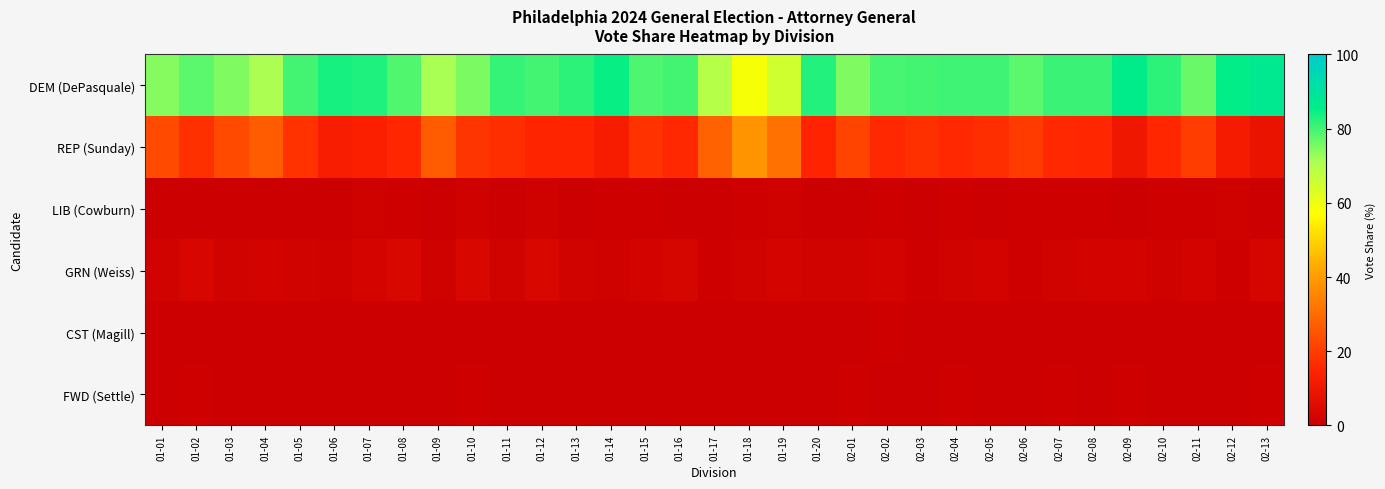

Reading right to left, extract all data points from this chart.

DEM (DePasquale): 02-13=87.2	02-12=85.7	02-11=76.8	02-10=81.7	02-09=86.3	02-08=80.8	02-07=80.7	02-06=77.9	02-05=80.1	02-04=80.1	02-03=80.0	02-02=79.3	02-01=74.8	01-20=82.6	01-19=64.9	01-18=58.5	01-17=69.3	01-16=79.9	01-15=79.0	01-14=85.1	01-13=81.7	01-12=79.8	01-11=81.0	01-10=75.3	01-09=71.5	01-08=78.9	01-07=82.8	01-06=84.0	01-05=79.8	01-04=70.9	01-03=74.7	01-02=77.8	01-01=74.4
REP (Sunday): 02-13=8.5	02-12=11.7	02-11=19.9	02-10=15.6	02-09=10.1	02-08=15.6	02-07=15.7	02-06=19.9	02-05=16.9	02-04=16.0	02-03=17.4	02-02=16.0	02-01=21.8	01-20=14.8	01-19=31.2	01-18=38.3	01-17=28.1	01-16=15.9	01-15=17.6	01-14=12.5	01-13=15.1	01-12=15.1	01-11=16.8	01-10=18.5	01-09=26.3	01-08=15.5	01-07=13.5	01-06=12.8	01-05=17.9	01-04=26.4	01-03=22.7	01-02=17.4	01-01=22.8
LIB (Cowburn): 02-13=0.4	02-12=1.4	02-11=0.8	02-10=0.9	02-09=0.4	02-08=0.8	02-07=1.0	02-06=0.9	02-05=0.2	02-04=1.1	02-03=0.5	02-02=1.0	02-01=0.5	01-20=0.5	01-19=1.4	01-18=1.0	01-17=0.7	01-16=0.3	01-15=1.0	01-14=0.9	01-13=0.5	01-12=1.2	01-11=0.4	01-10=1.3	01-09=0.7	01-08=1.0	01-07=1.3	01-06=0.8	01-05=0.6	01-04=0.2	01-03=0.7	01-02=0.6	01-01=0.8
GRN (Weiss): 02-13=3.0	02-12=0.9	02-11=2.1	02-10=1.3	02-09=2.1	02-08=2.2	02-07=1.6	02-06=1.1	02-05=2.3	02-04=1.9	02-03=1.1	02-02=2.0	02-01=1.8	01-20=1.8	01-19=2.4	01-18=1.6	01-17=1.1	01-16=2.9	01-15=2.1	01-14=1.3	01-13=1.8	01-12=3.6	01-11=1.8	01-10=3.8	01-09=1.2	01-08=3.8	01-07=2.4	01-06=1.5	01-05=1.6	01-04=2.3	01-03=1.9	01-02=3.2	01-01=1.8
CST (Magill): 02-13=0.0	02-12=0.0	02-11=0.0	02-10=0.2	02-09=0.0	02-08=0.2	02-07=0.0	02-06=0.2	02-05=0.0	02-04=0.0	02-03=0.5	02-02=1.0	02-01=0.1	01-20=0.2	01-19=0.0	01-18=0.6	01-17=0.0	01-16=0.3	01-15=0.2	01-14=0.0	01-13=0.2	01-12=0.0	01-11=0.0	01-10=0.0	01-09=0.0	01-08=0.8	01-07=0.0	01-06=0.8	01-05=0.0	01-04=0.0	01-03=0.0	01-02=0.2	01-01=0.3
FWD (Settle): 02-13=0.9	02-12=0.3	02-11=0.3	02-10=0.4	02-09=1.1	02-08=0.4	02-07=0.9	02-06=0.0	02-05=0.5	02-04=0.9	02-03=0.5	02-02=0.7	02-01=1.0	01-20=0.0	01-19=0.0	01-18=0.0	01-17=0.7	01-16=0.6	01-15=0.2	01-14=0.2	01-13=0.7	01-12=0.3	01-11=0.0	01-10=1.1	01-09=0.2	01-08=0.0	01-07=0.0	01-06=0.3	01-05=0.0	01-04=0.2	01-03=0.0	01-02=0.8	01-01=0.0